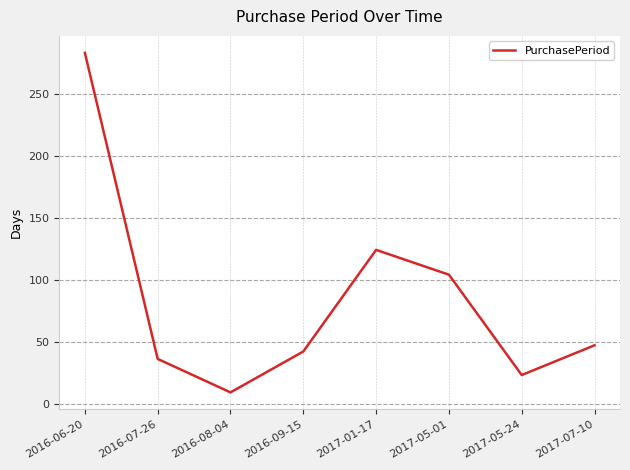

Reading left to right, extract all data points from this chart.

283	36	9	42	124	104	23	47